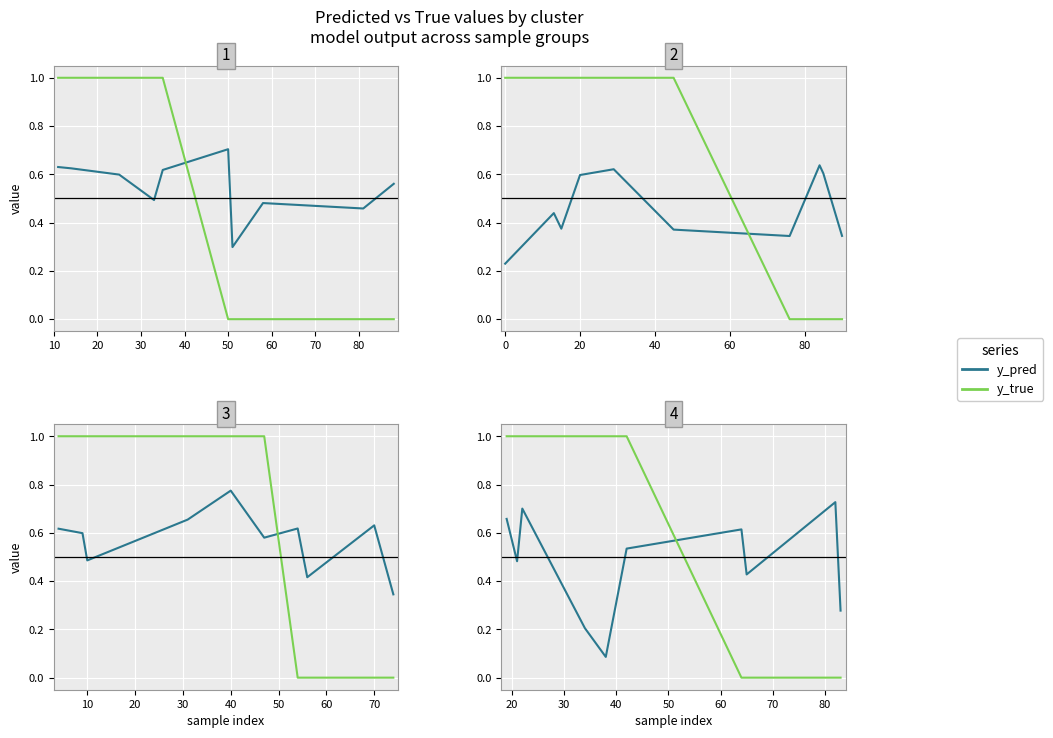

Which series ends up on top after the final intersection of y_pred and y_true?

y_pred